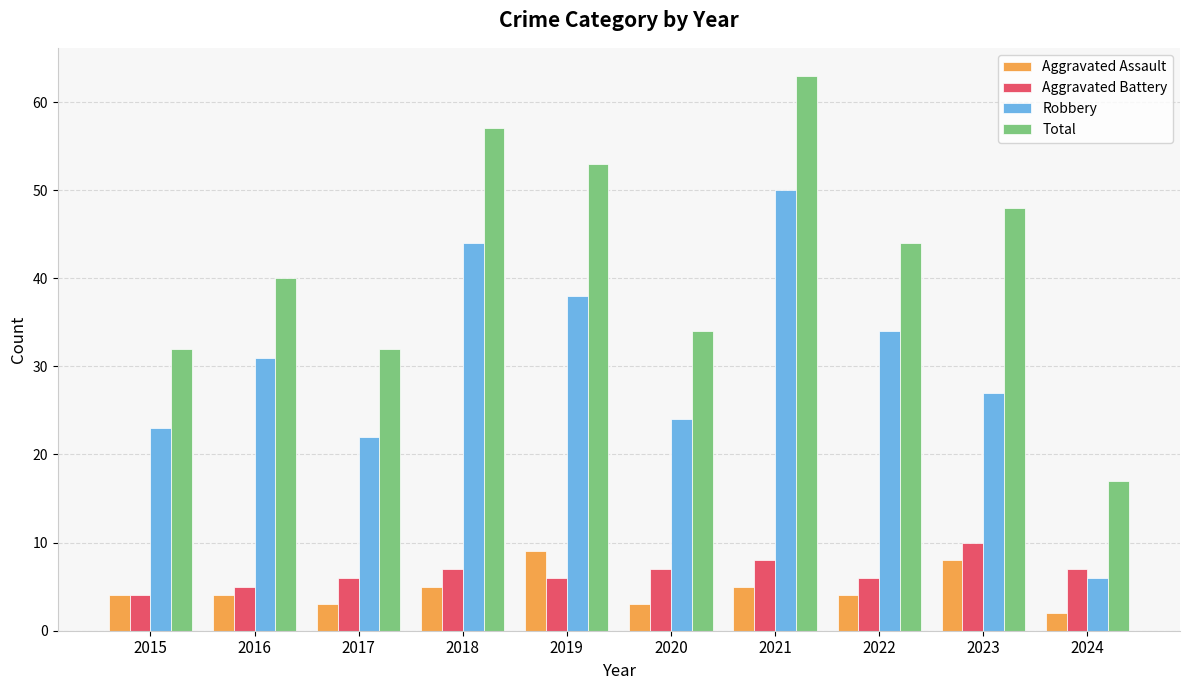

What is the spread (max minus min) of values at 2024?

15